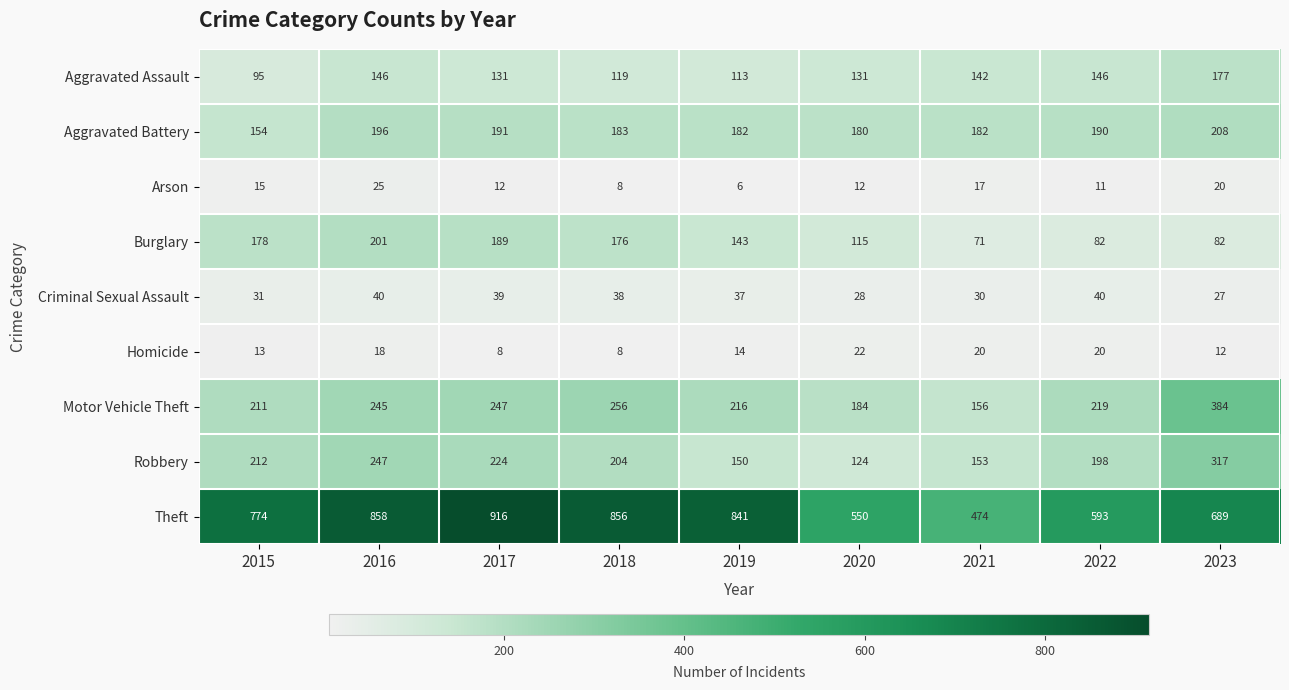

Count the number of categories in the chart.

9